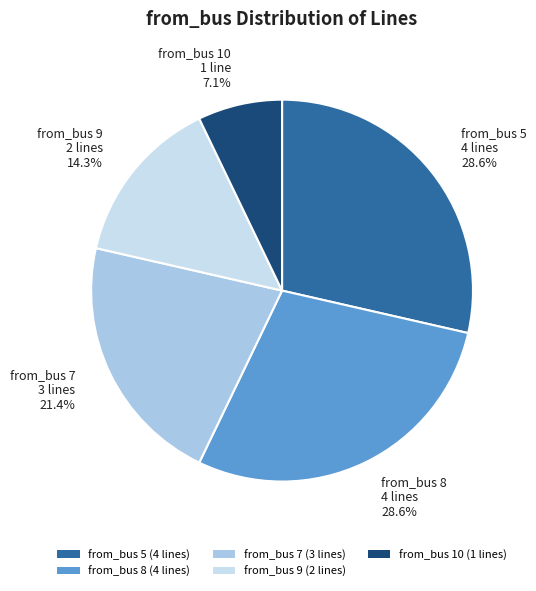

Is the sum of from_bus 10 (1 lines) and from_bus 9 (2 lines) greater than half?

No